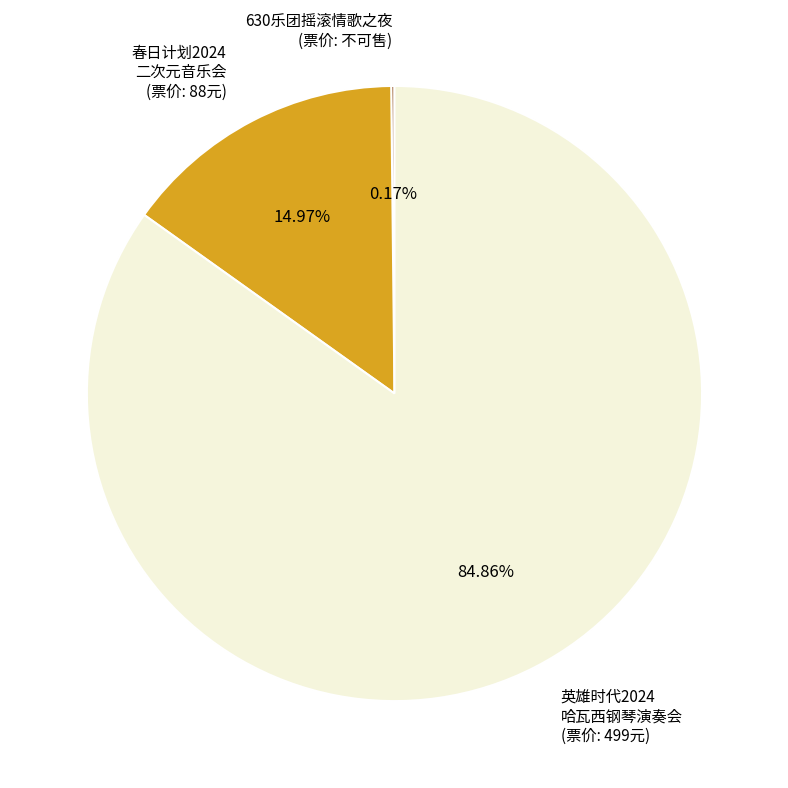

Which slice represents more than half of the pie?

英雄时代2024 哈瓦西钢琴演奏会 (票价: 499元)